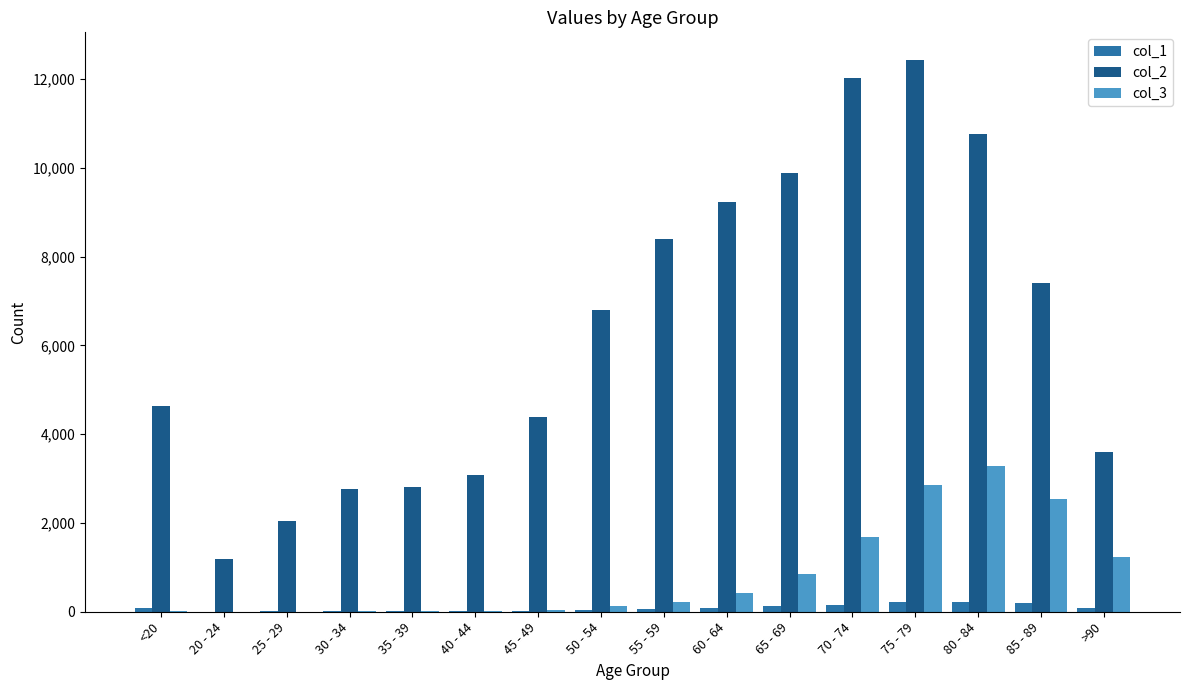

What is the greatest value displayed?

12434